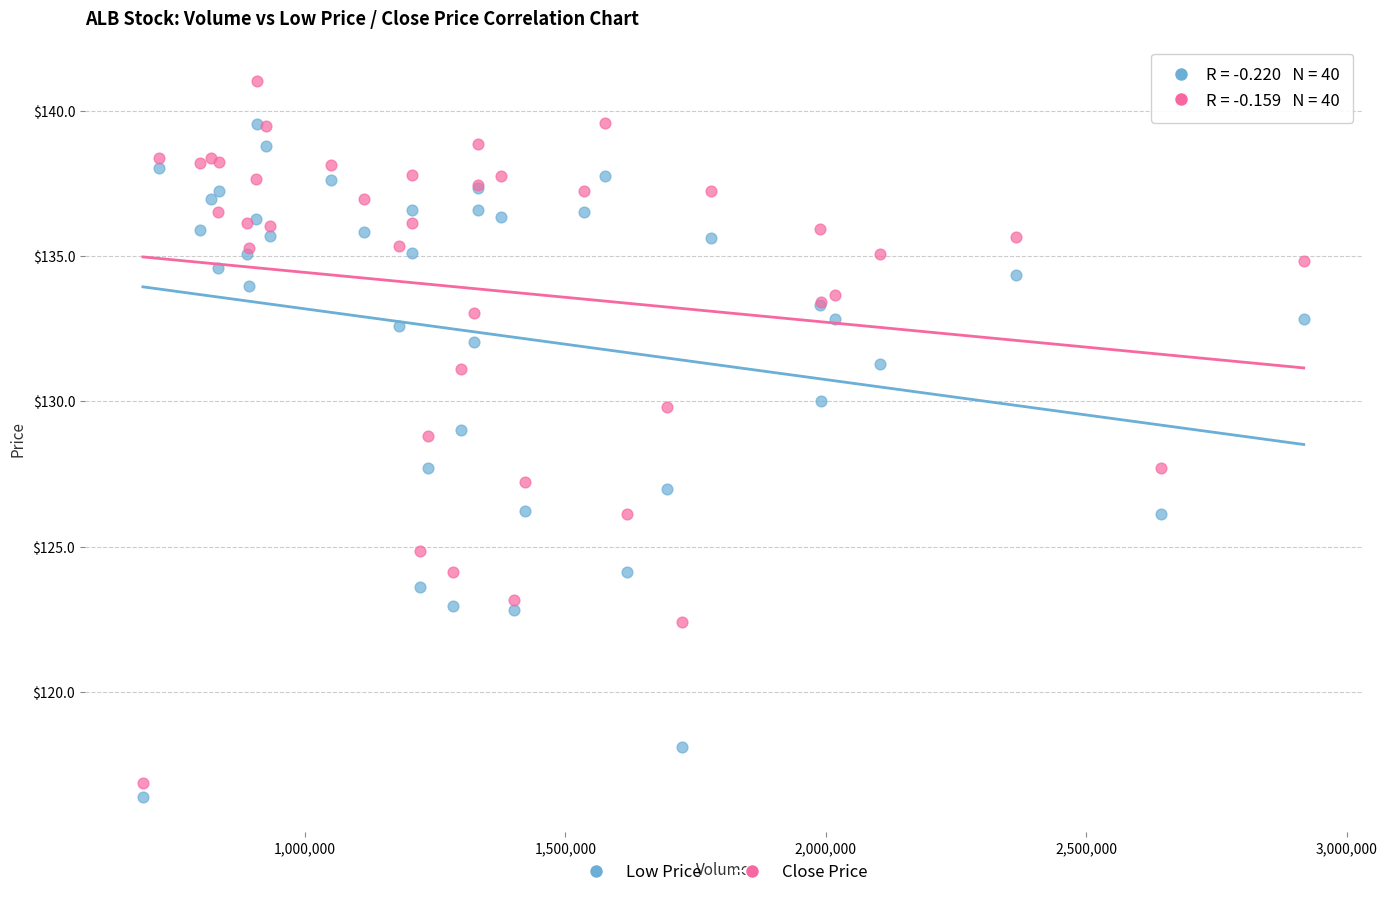

Which series contains the highest Y value?

Close Price